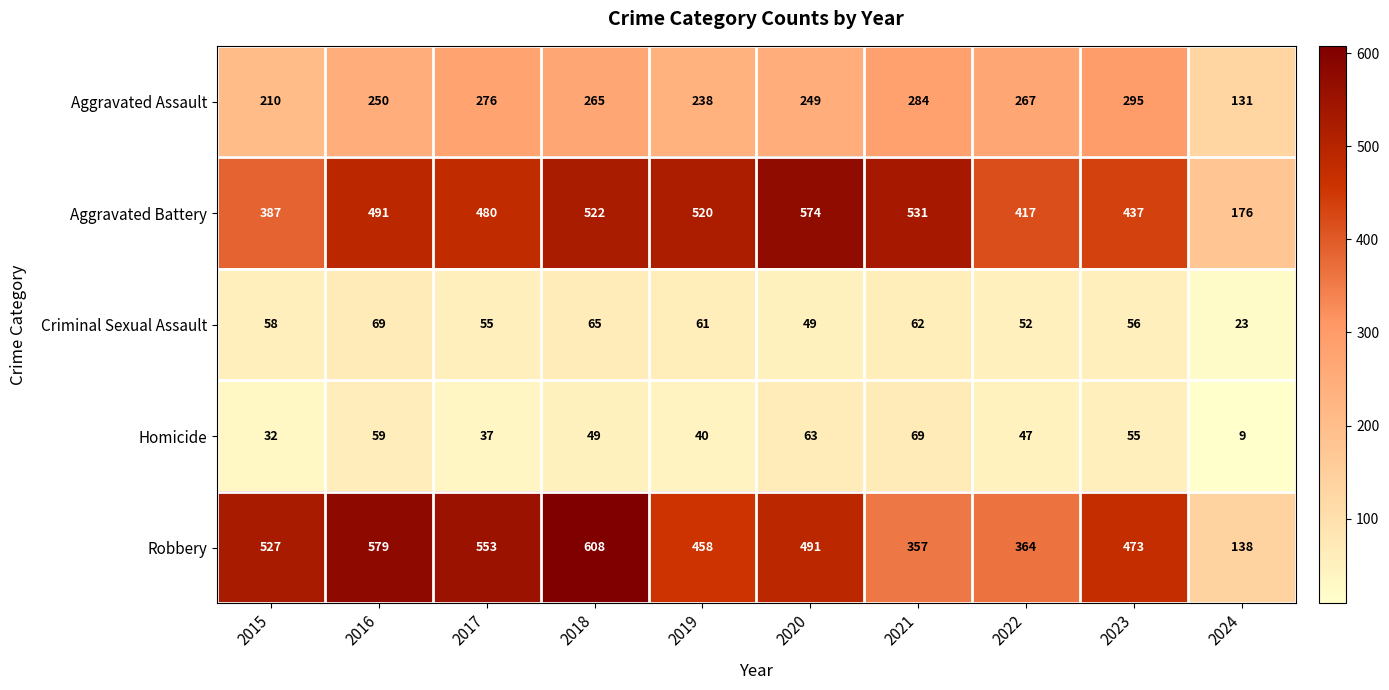

What is the difference between the second highest and minimum values in the Criminal Sexual Assault series?

42